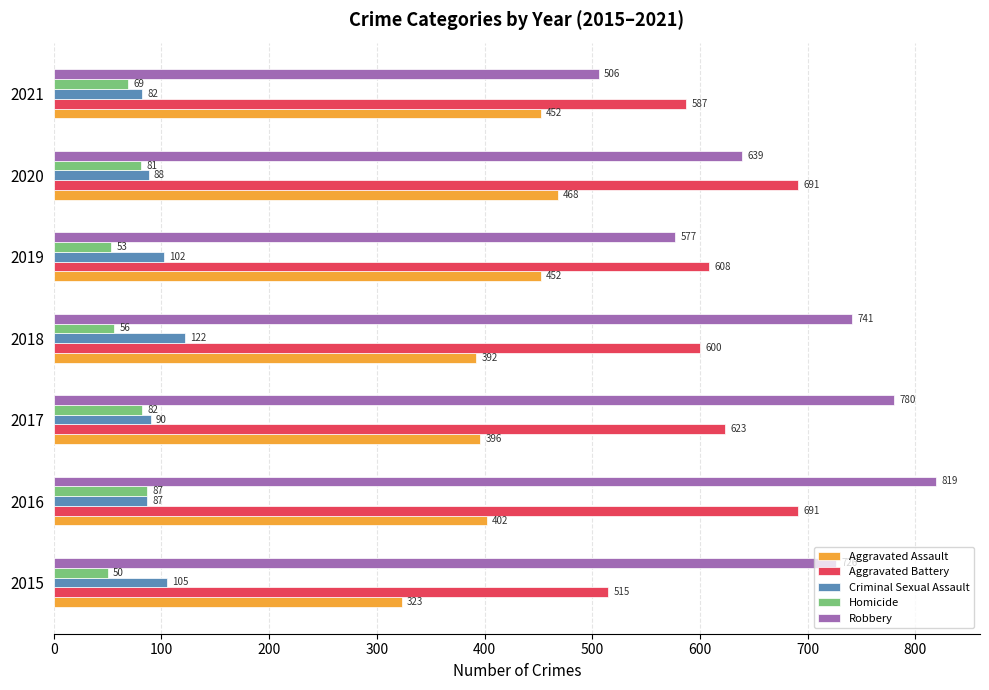

Which category has the lowest value in the Aggravated Assault series?

2015